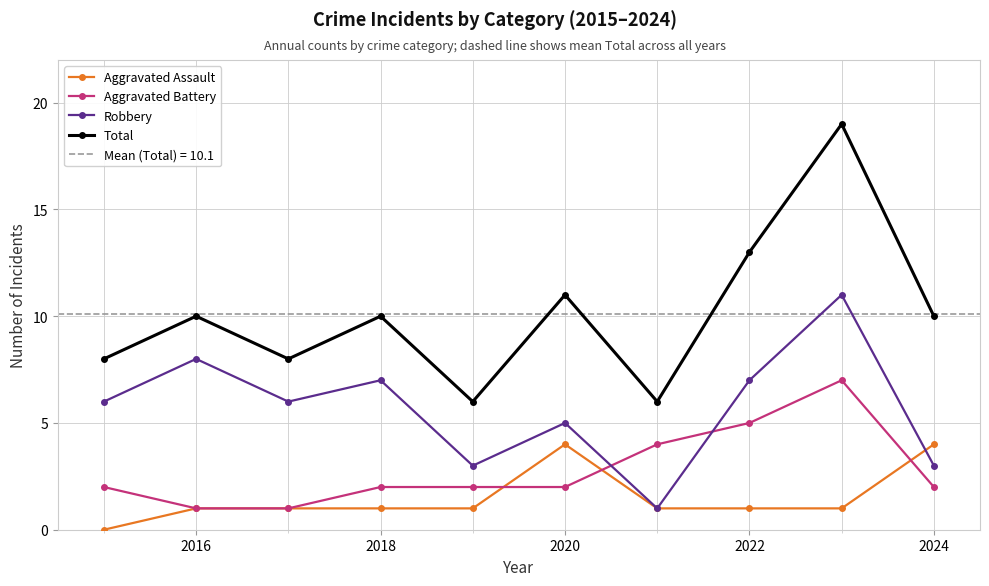

Rank the series by their maximum value, from lowest to highest.

Aggravated Assault, Aggravated Battery, Robbery, Total